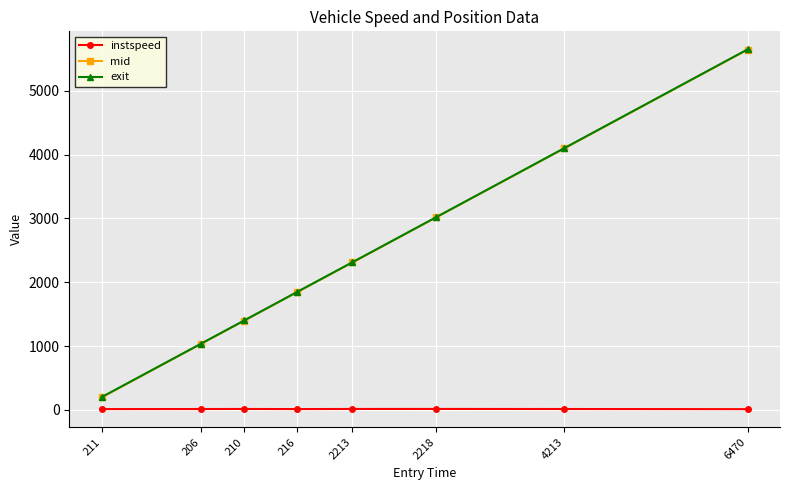

What is the difference between the mid values at 6470 and 2213?

3334.3